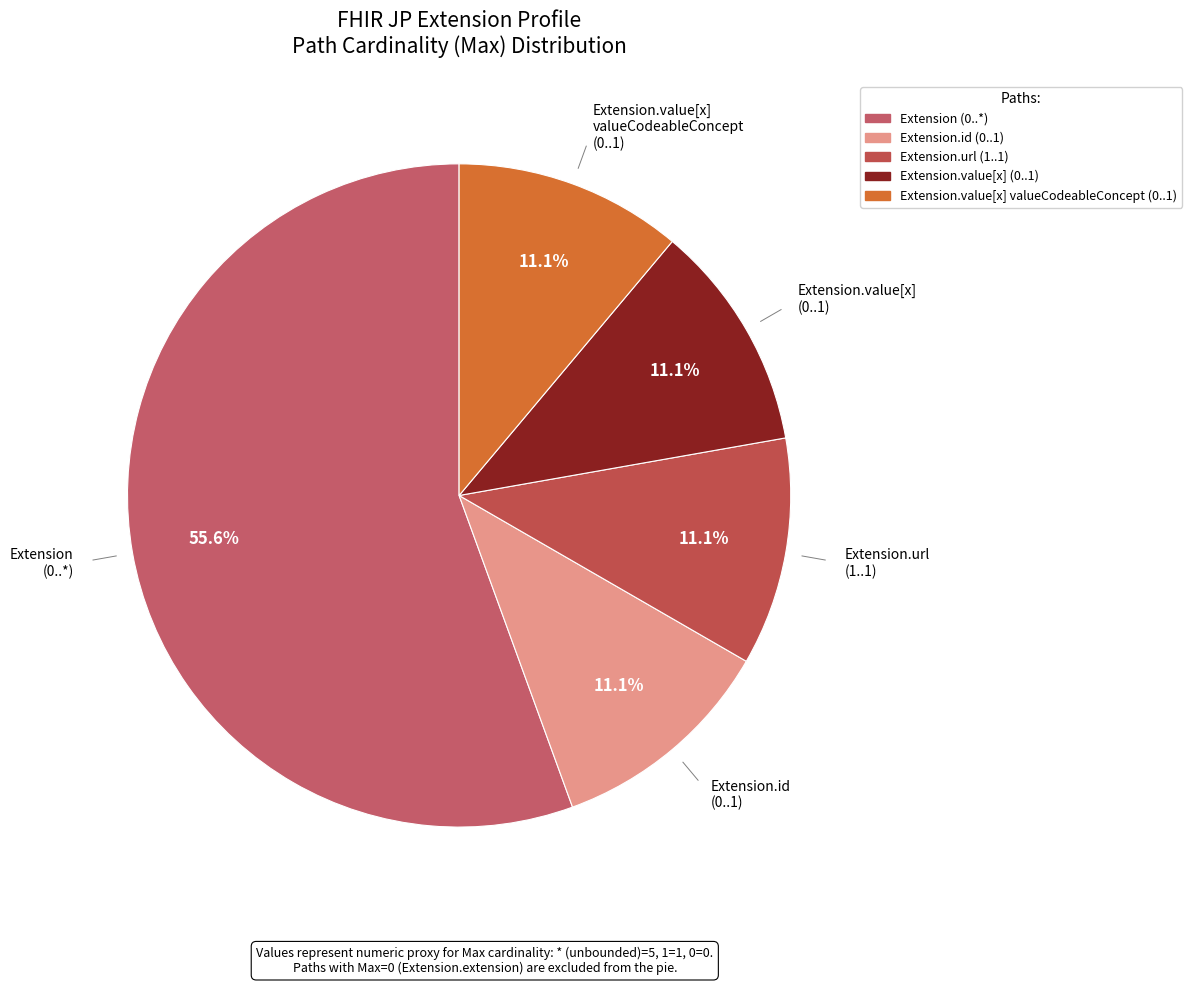

To the nearest percent, what is the average slice percentage?

20%